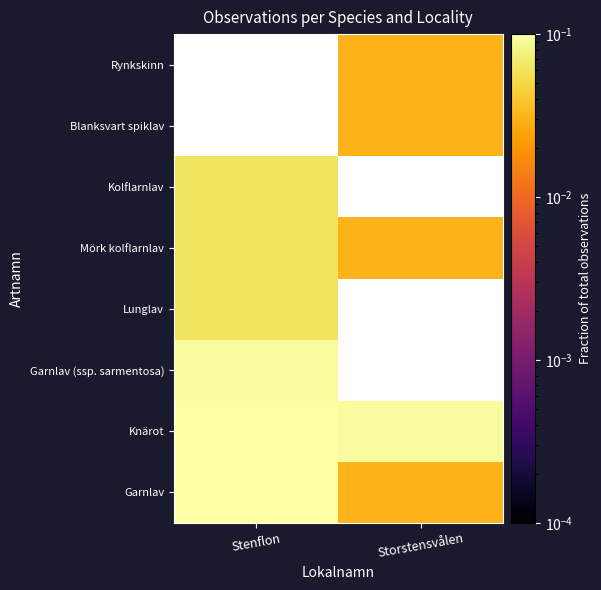

Read the Garnlav (ssp. sarmentosa) value at Stenflon.

0.1